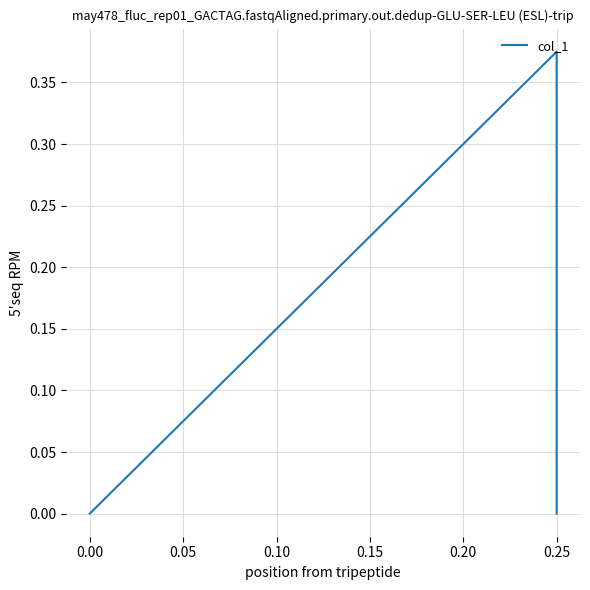

The value at 0.25 is 0.3. True or false?

False